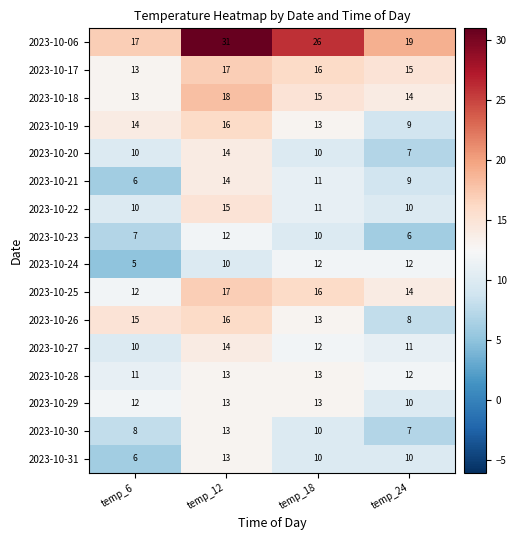

What is the spread (max minus min) of values at temp_12?

21